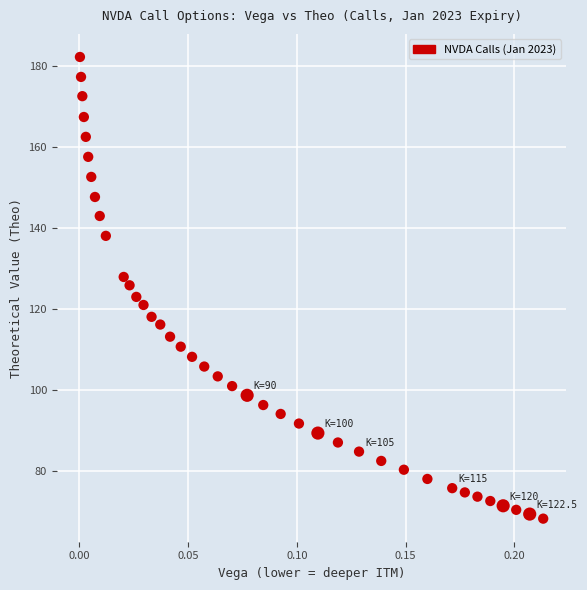

What is the range of Y values (max minus min)?

114.0